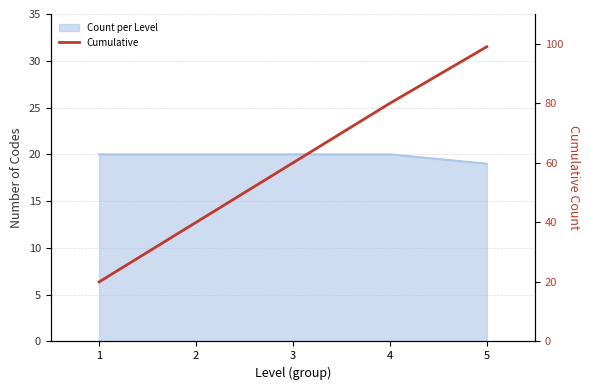

Where is the data nearest to the value 59?

3